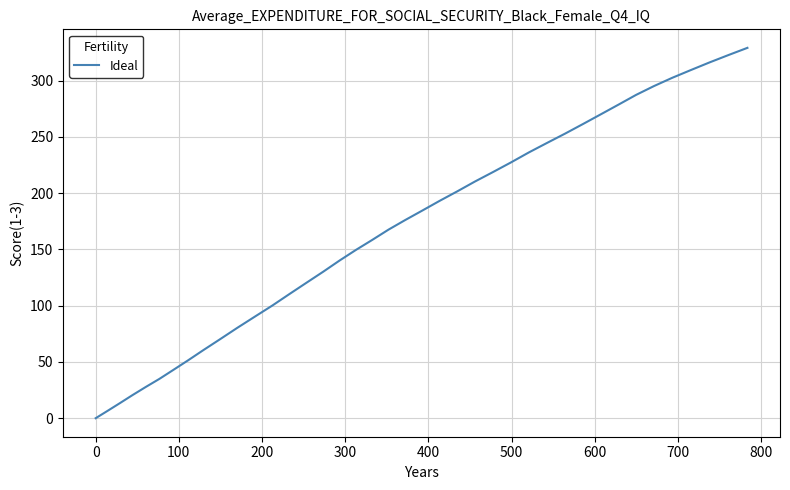

What is the difference between the maximum and minimum values?

329.2